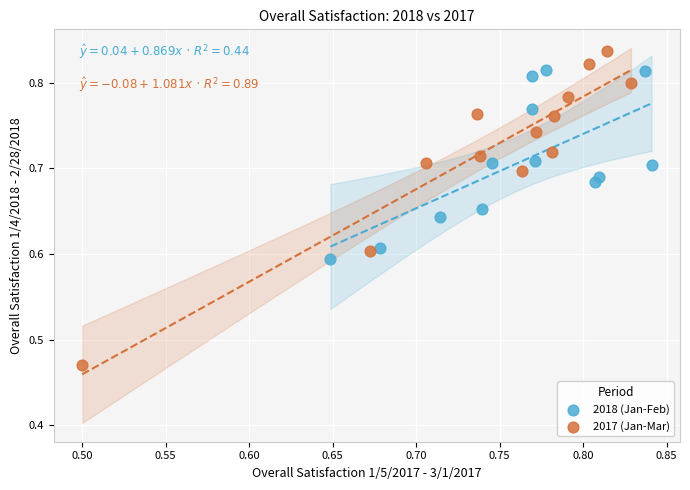

Which series reaches the minimum Y coordinate?

2017 (Jan-Mar)